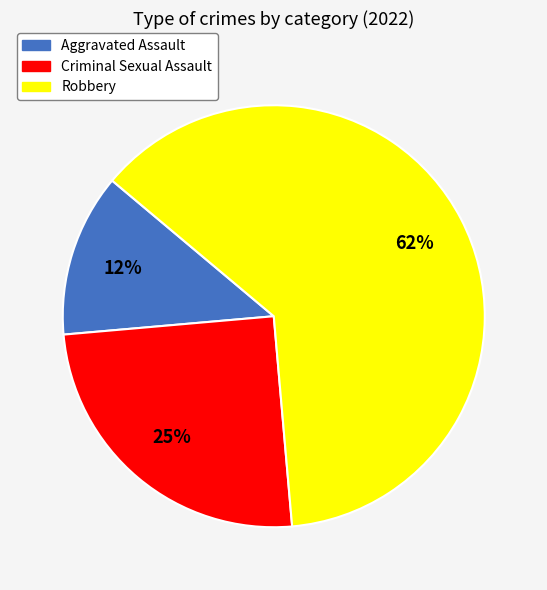

Is there a majority slice in this chart?

Yes